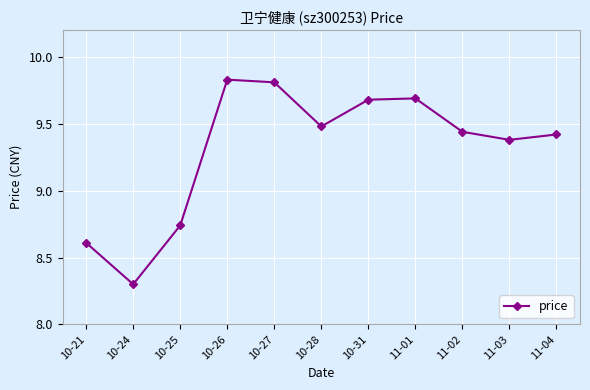

At which label is the value closest to 9?

10-25